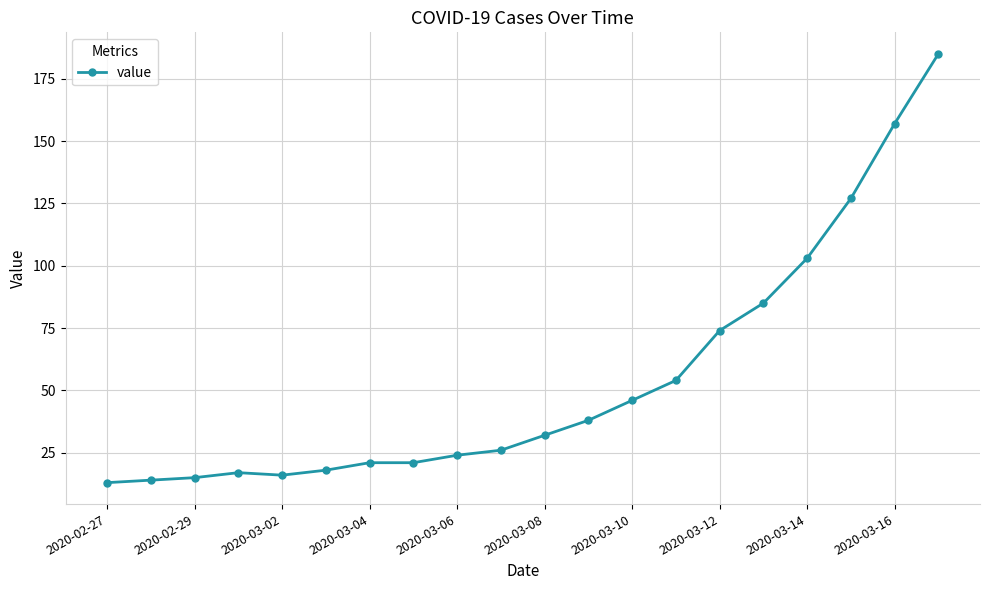

What is the smallest value displayed?

13